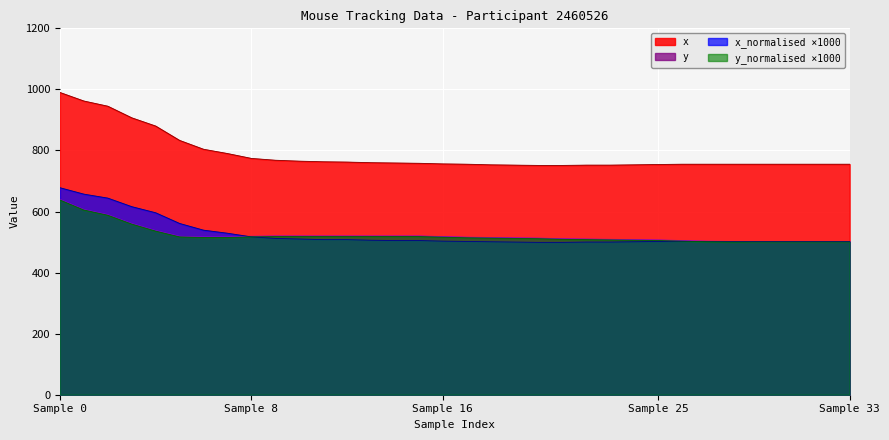

Is it true that x equals 1591 at Sample 25?

False